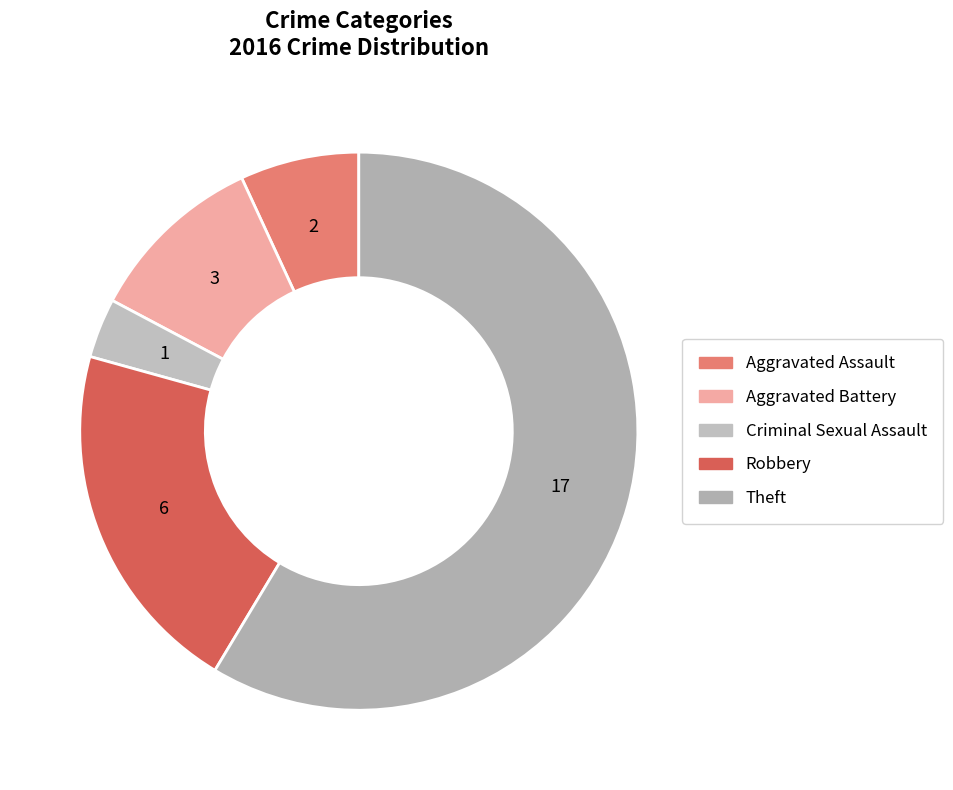

How many slices are in this pie chart?

5